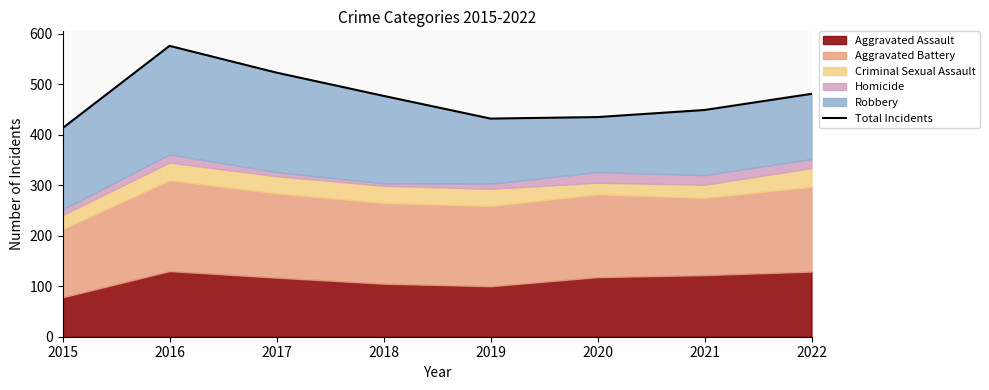

What is the difference between the maximum and second lowest values?

144